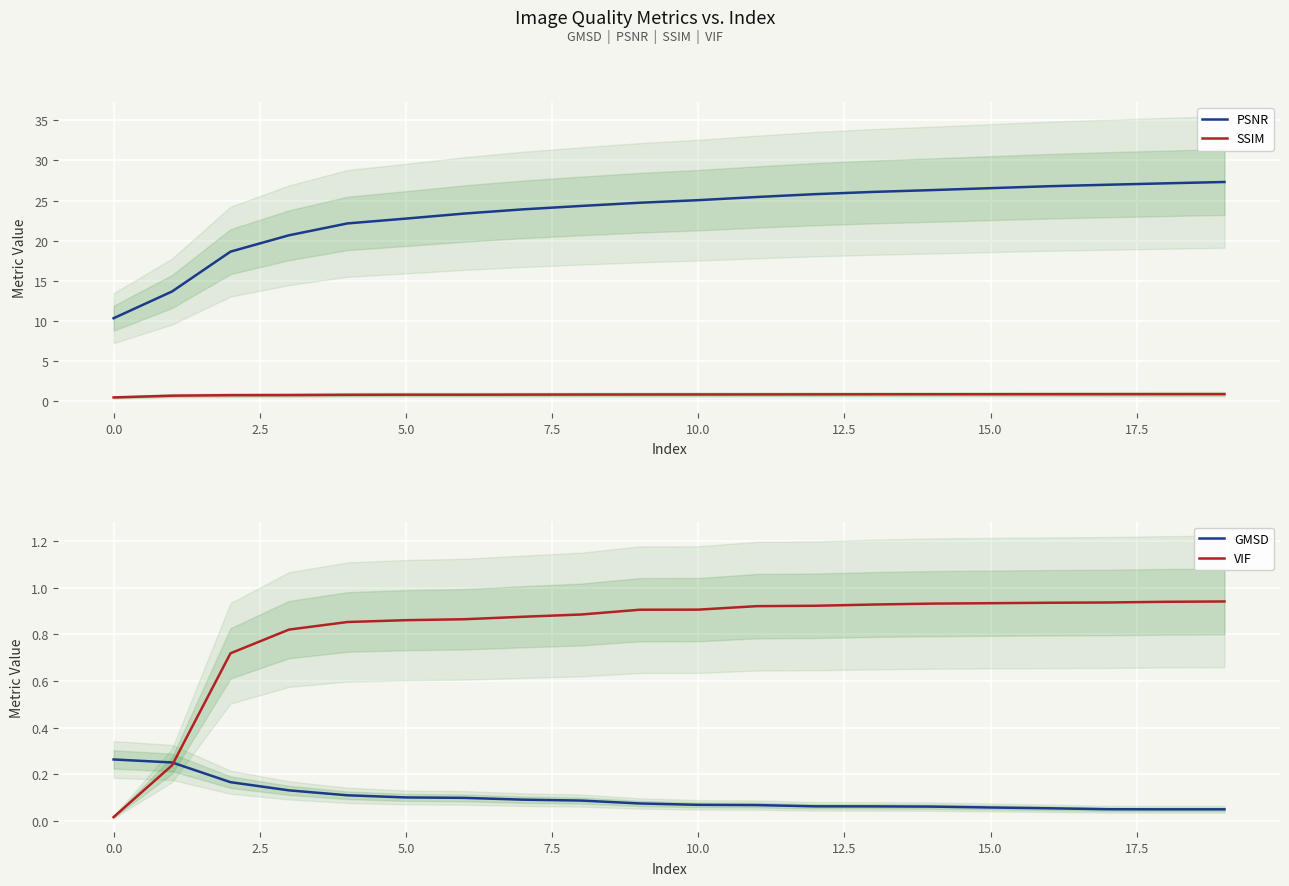

True or false: SSIM and PSNR intersect in this chart.

False